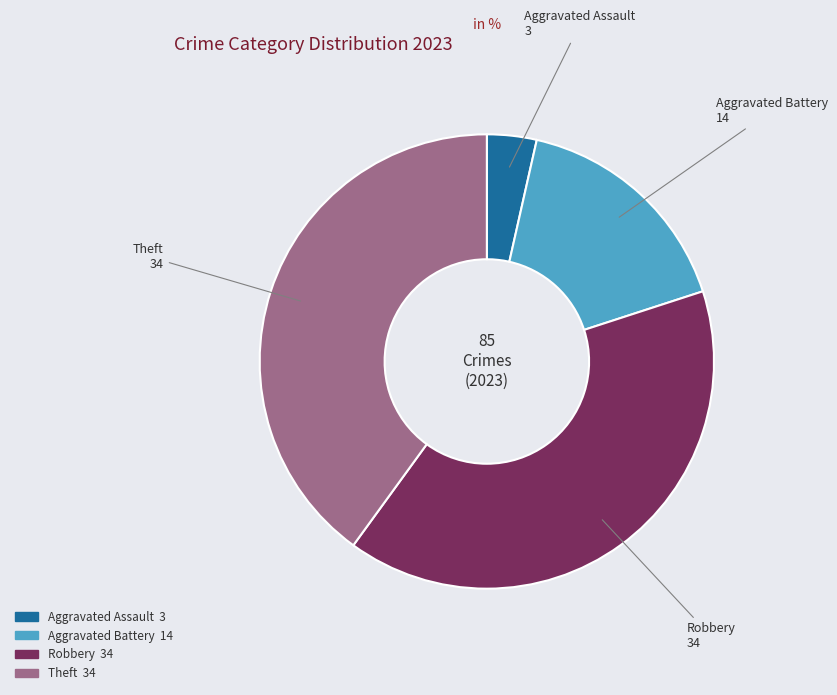

Is there any slice that represents more than half of the pie?

No